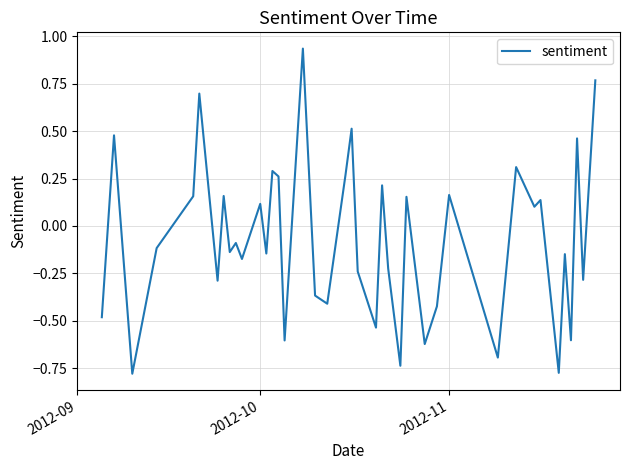

How many points are lower than both their immediate neighbors (excluding endpoints)?

15